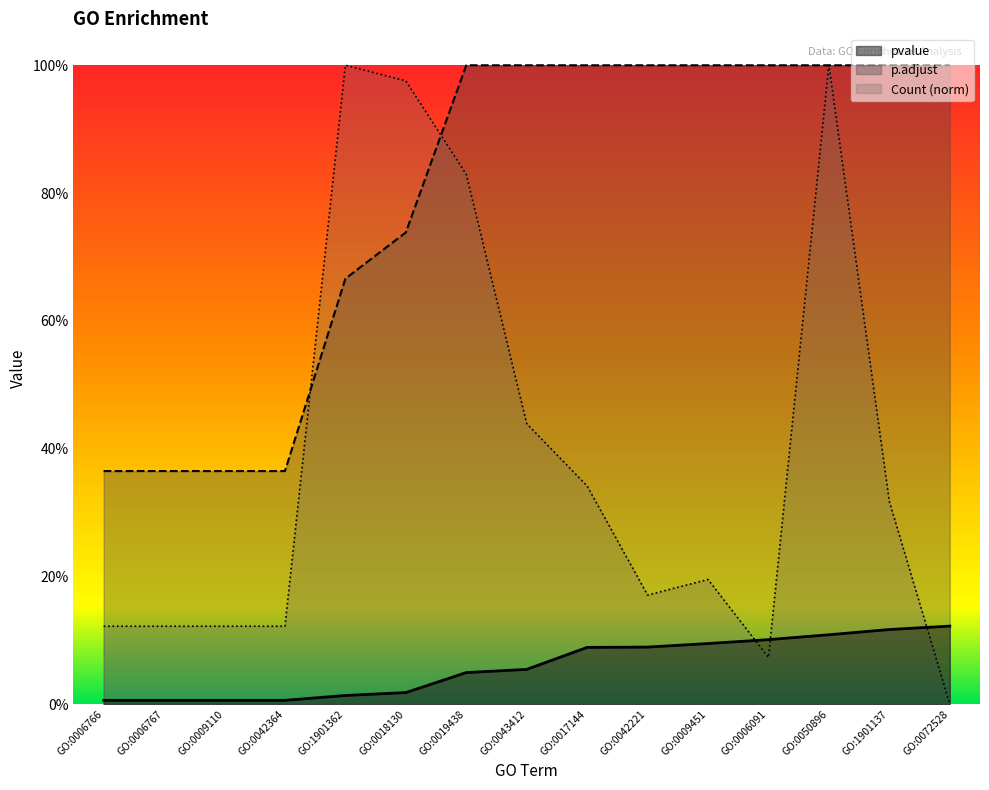

Which series has the largest total across all categories?

p.adjust